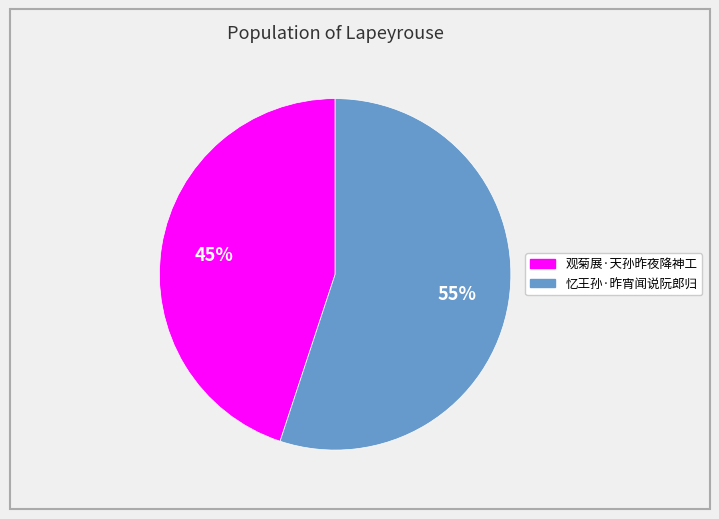

How many slices are in this pie chart?

2